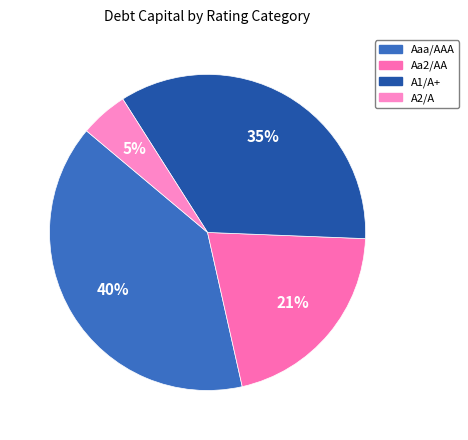

Is the sum of Aa2/AA and A2/A greater than half?

No